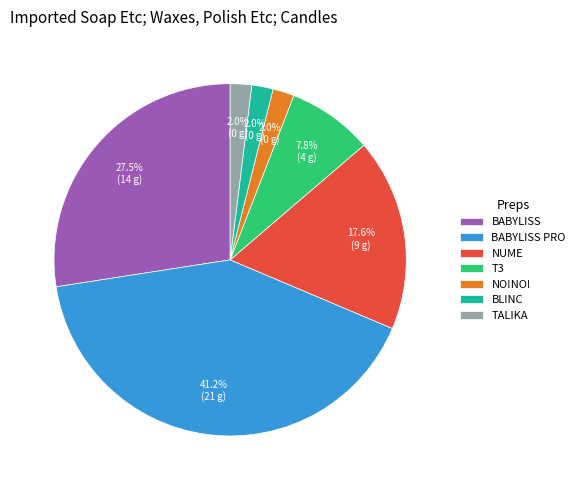

Approximately how many times larger is the value at TALIKA compared to NO!NO!?

1.0